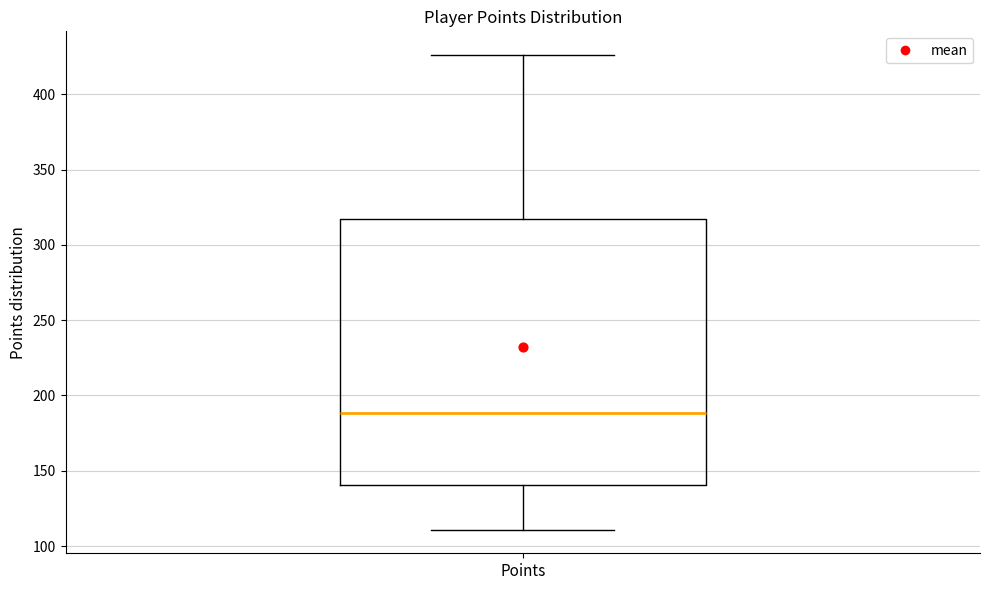

Transcribe this box plot: give where the median line is, the range the box spans, and where the two whiskers end, as read against the y-axis. The values are not printed on the chart, so give them approximately, as read against the axis.

median 190, box 140 to 315, whiskers 110 to 425